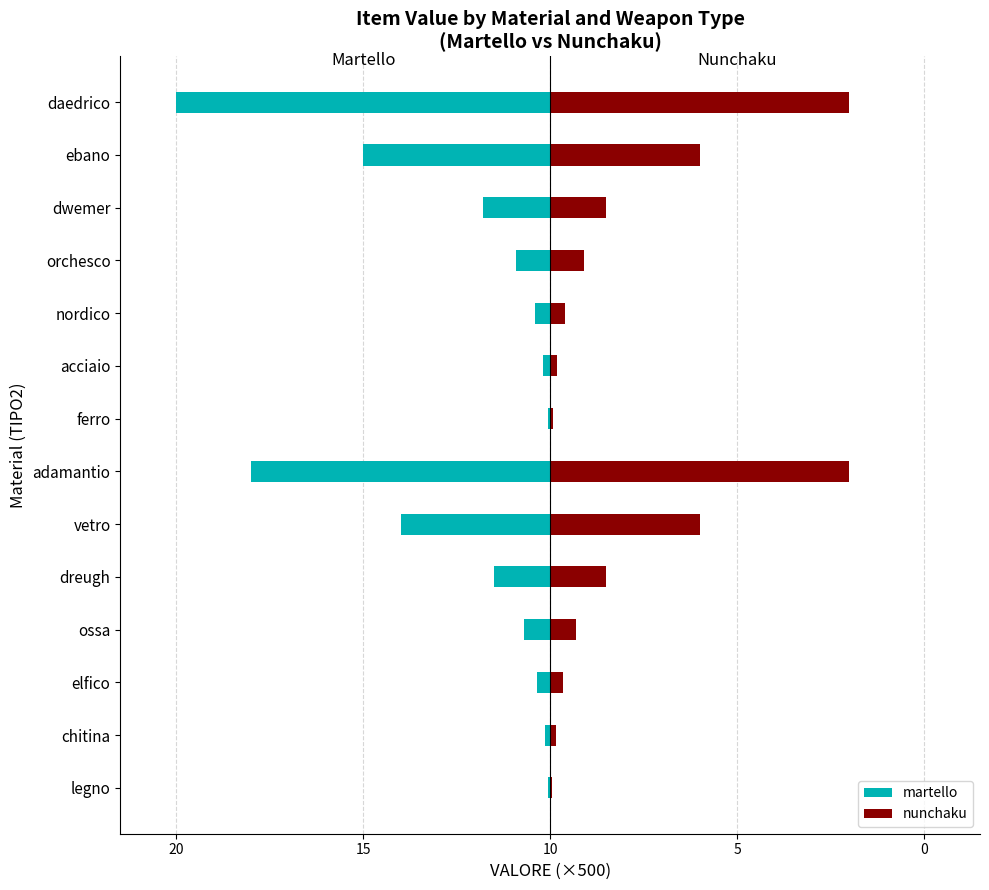

Are the bars grouped side by side (vs. stacked)?

Yes